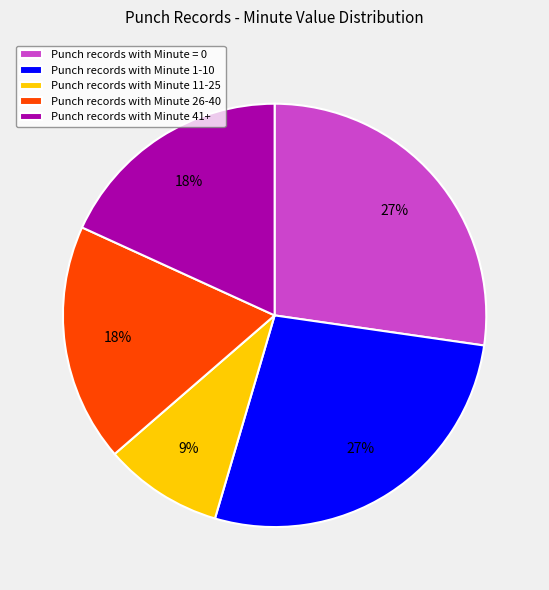

Which category has the smallest portion of the pie?

Punch records with Minute 11-25